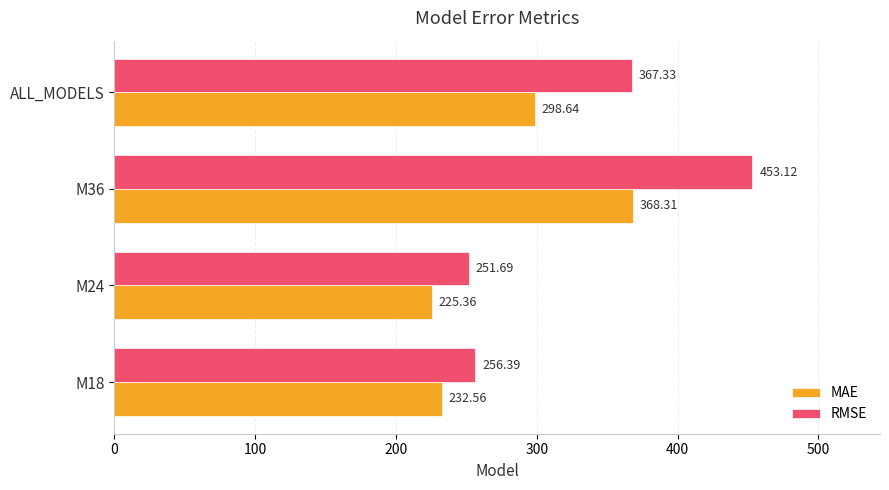

What is the sum of the MAE values at M18 and M36?

600.9